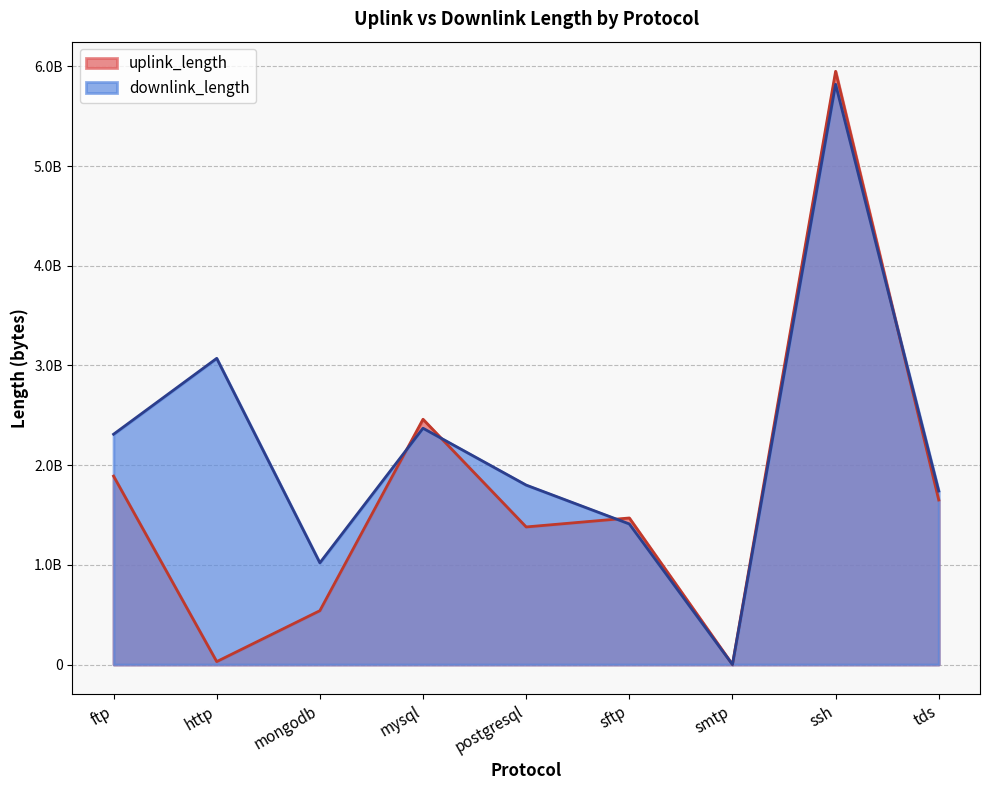

Which series has the largest total across all categories?

downlink_length